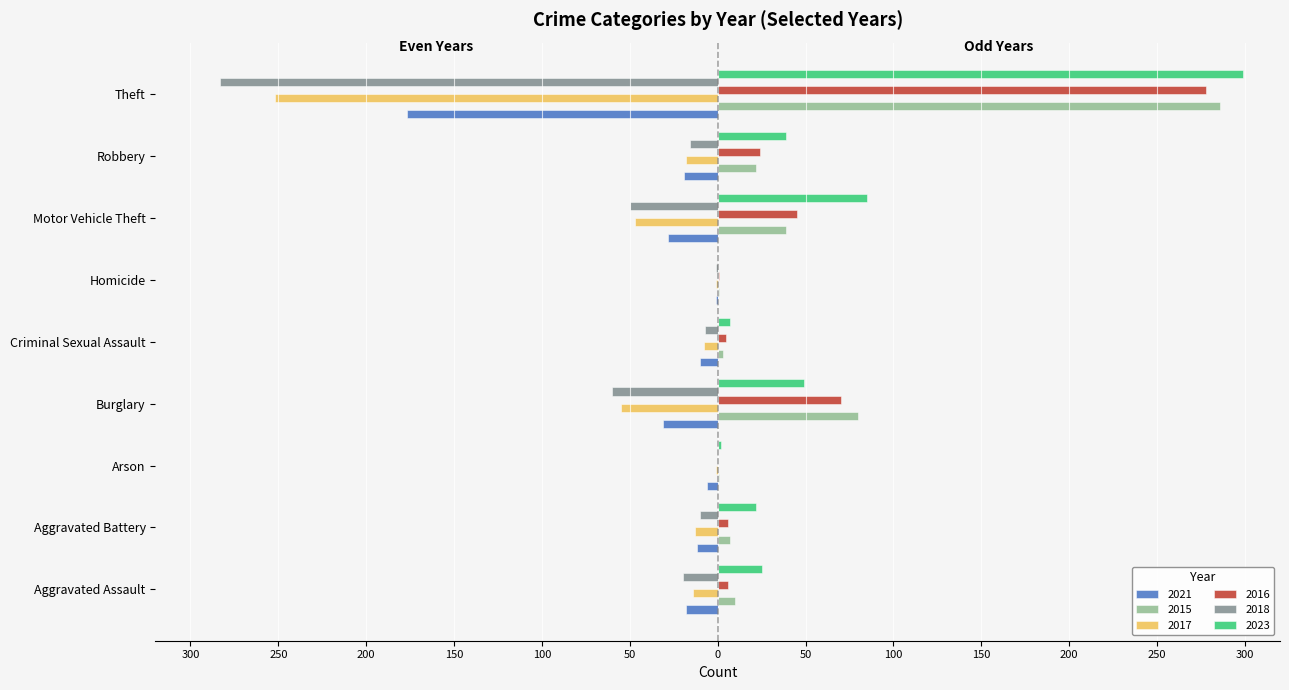

Rank the categories by 2018 value from lowest to highest.

Theft, Burglary, Motor Vehicle Theft, Aggravated Assault, Robbery, Aggravated Battery, Criminal Sexual Assault, Homicide, Arson